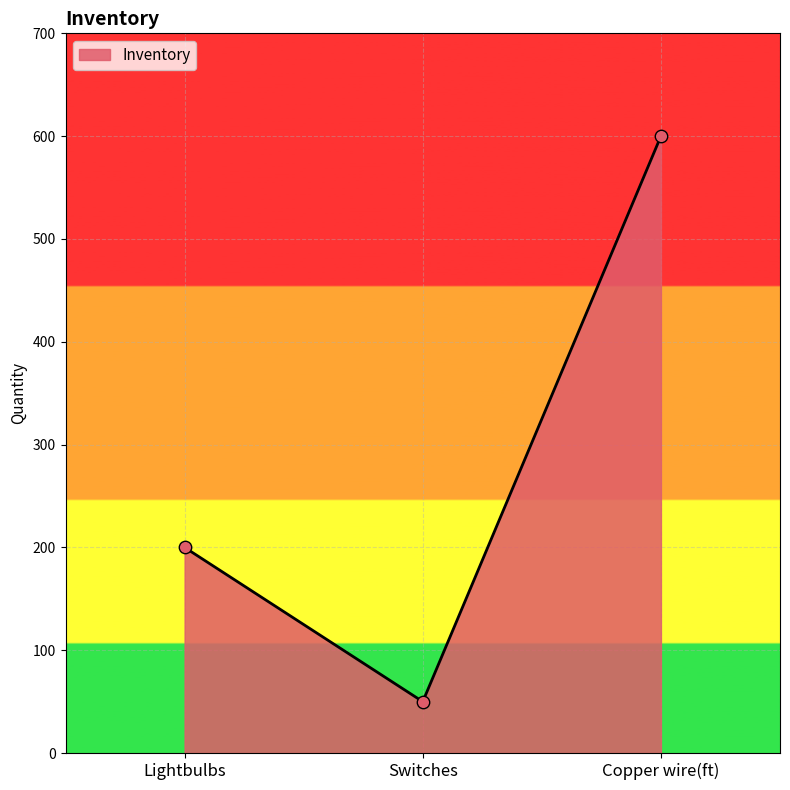

What is the change in value from Lightbulbs to Copper wire(ft)?

+400